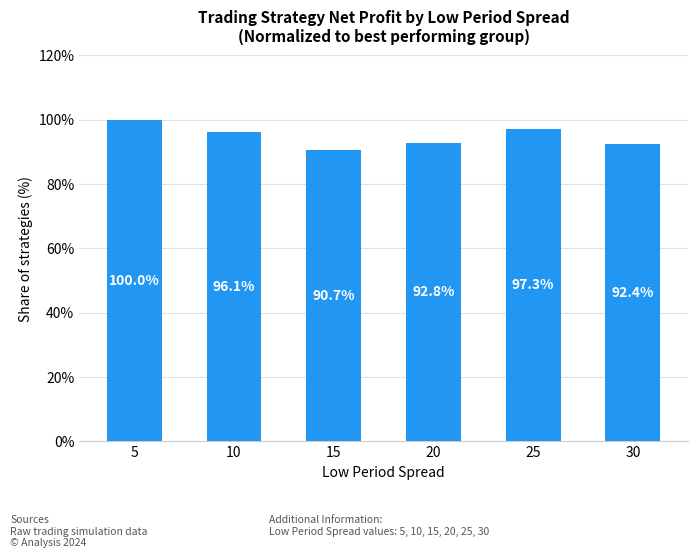

Approximately how many times larger is the value at 25 compared to 10?

1.0